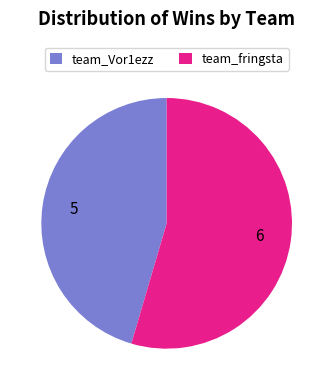

The team_Vor1ezz slice represents 45% of the pie. True or false?

True